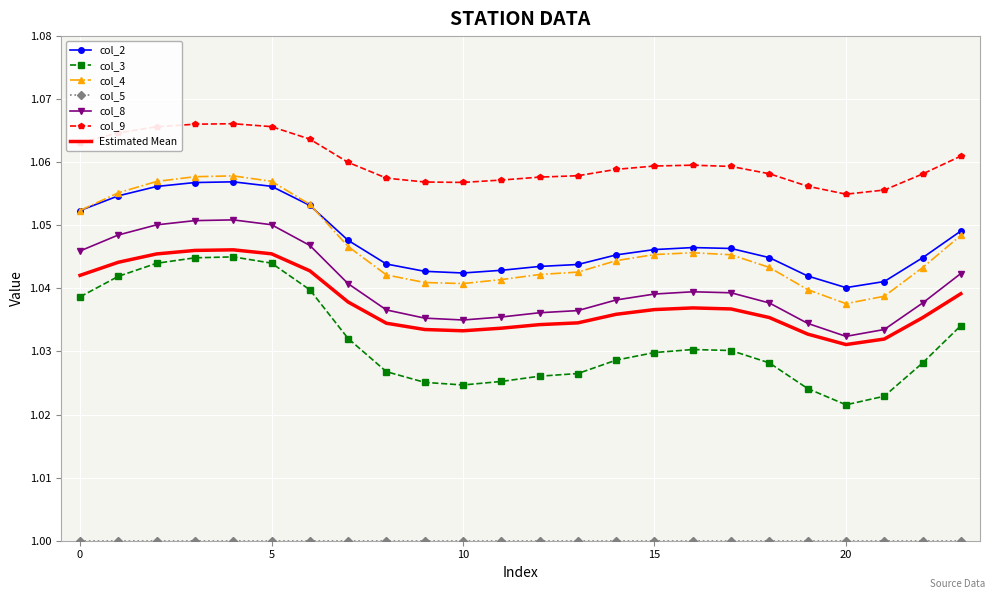

Which series has the widest spread of values?

col_3